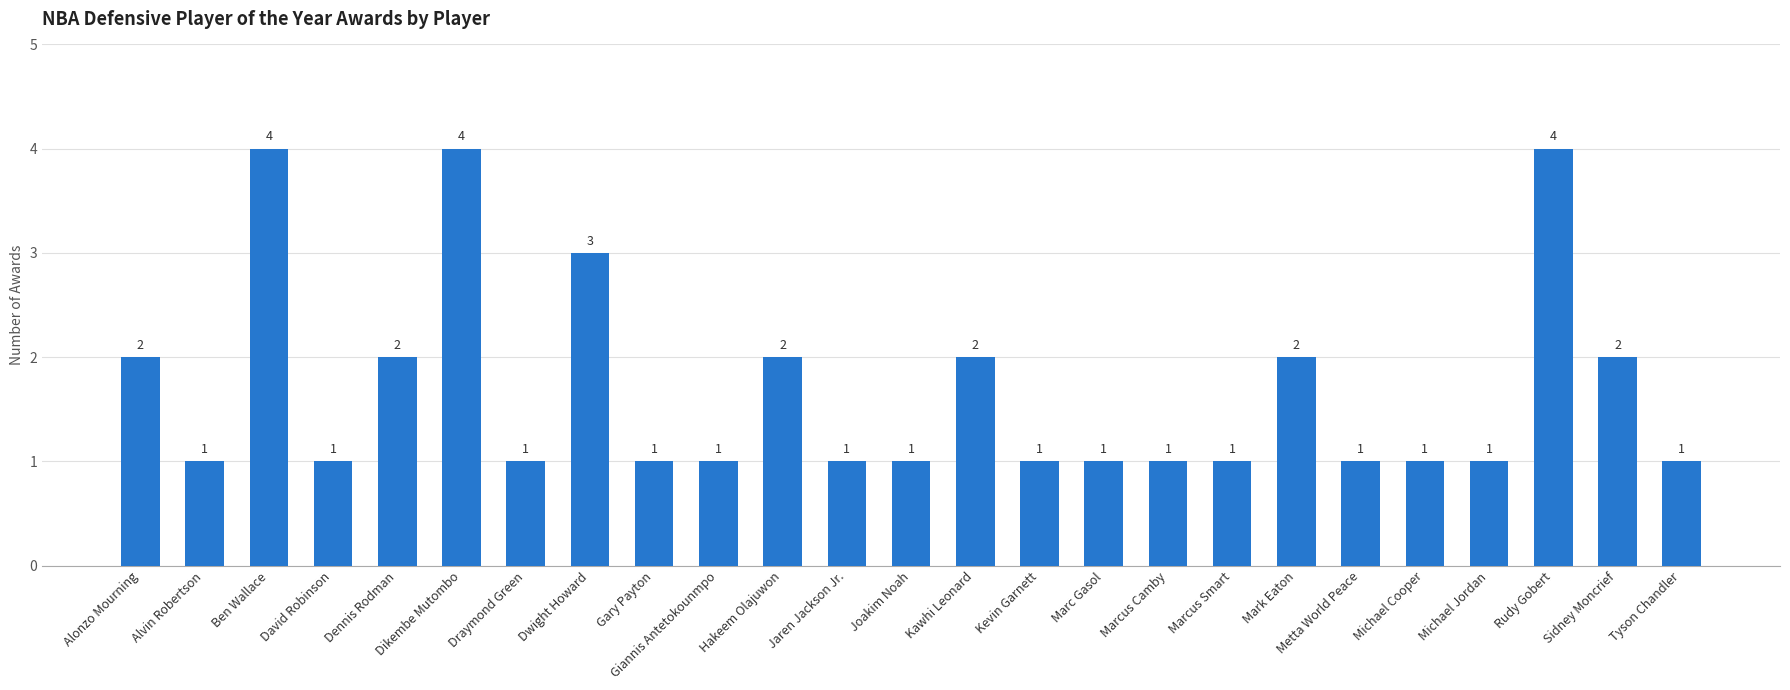

How many bars are there in total?

25